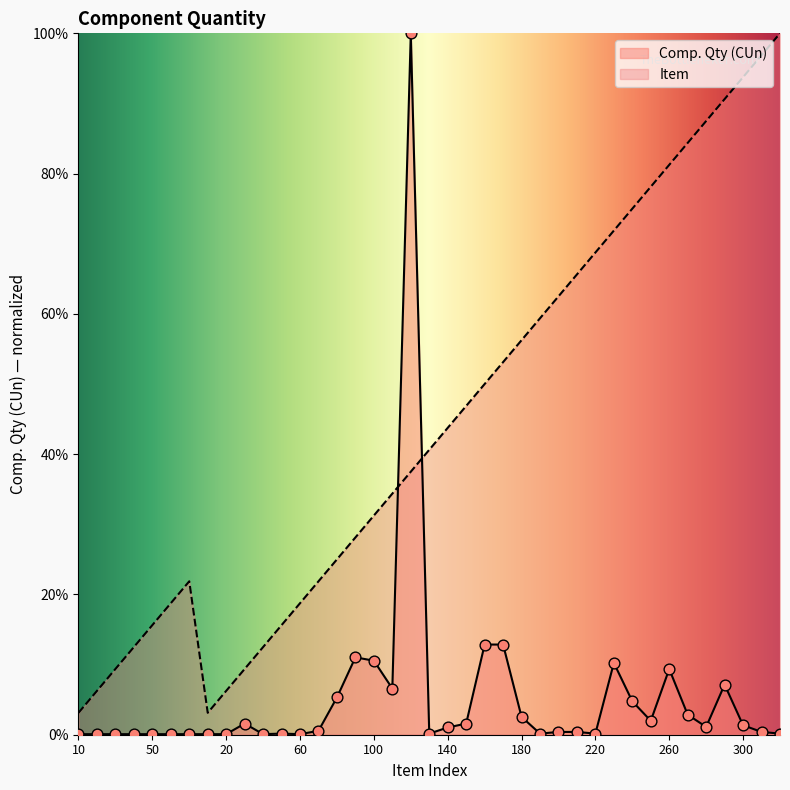

Which series reaches the maximum Y coordinate?

Comp. Qty (CUn)